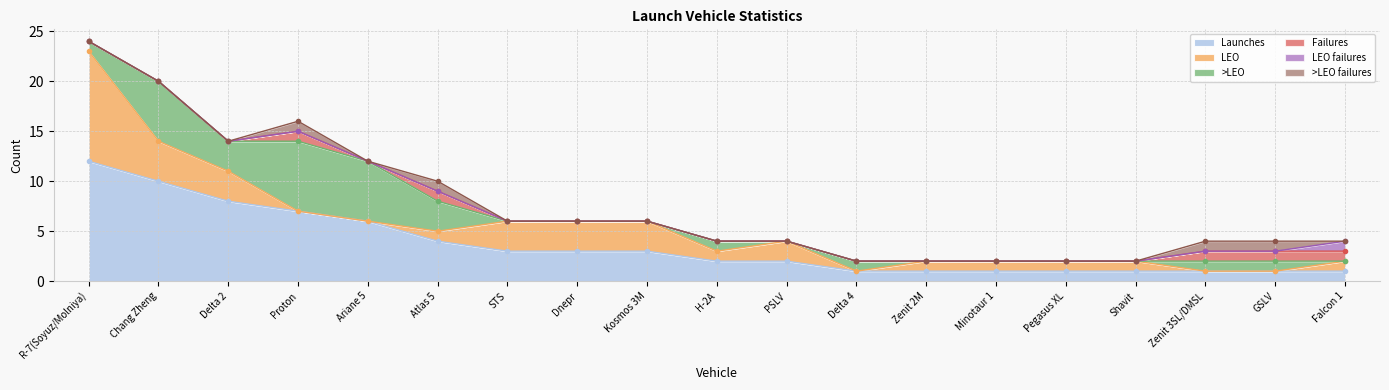

How many interior local valleys does the >LEO failures series have?

1